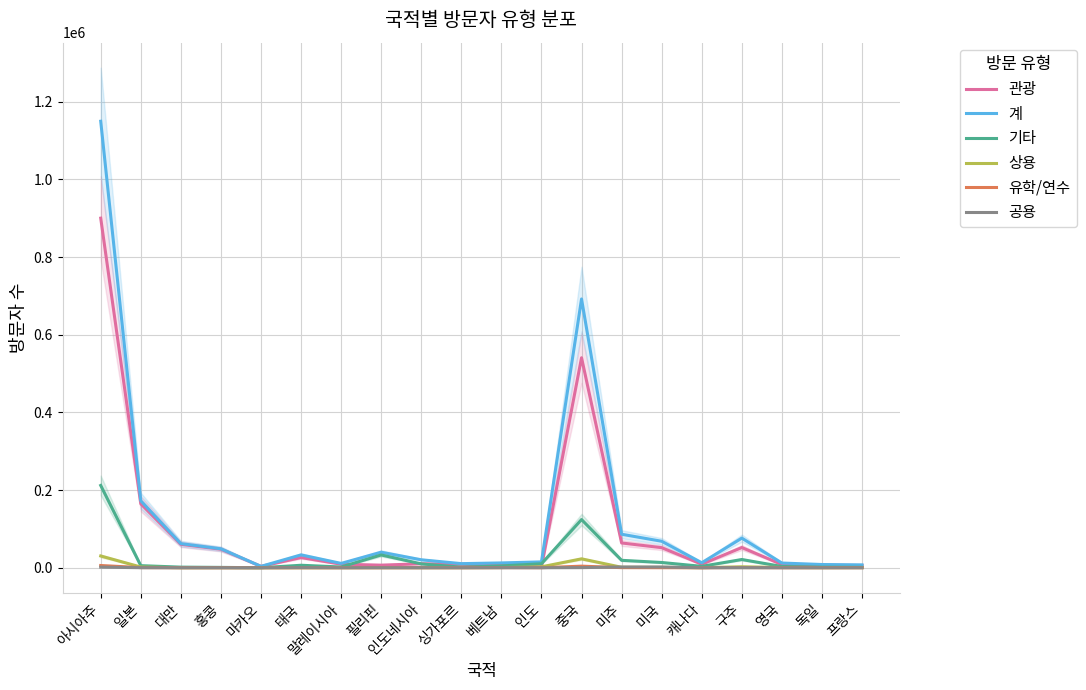

How many lines are shown in the chart?

6